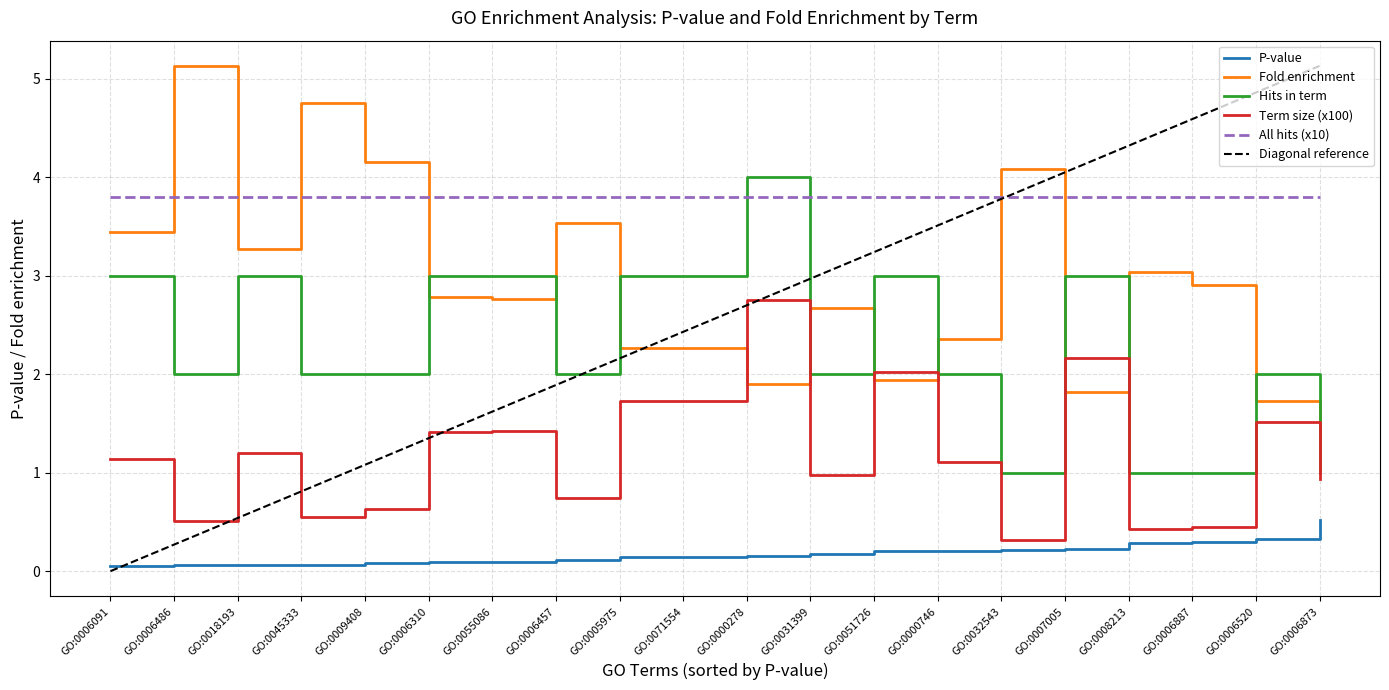

Is it true that Term size (x100) equals 0.5 at GO:0006486?

True